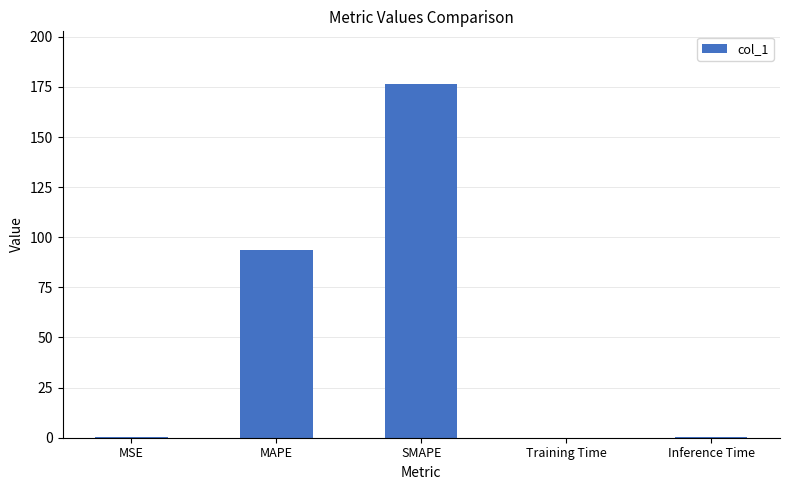

What is the maximum value shown in the chart?

176.3